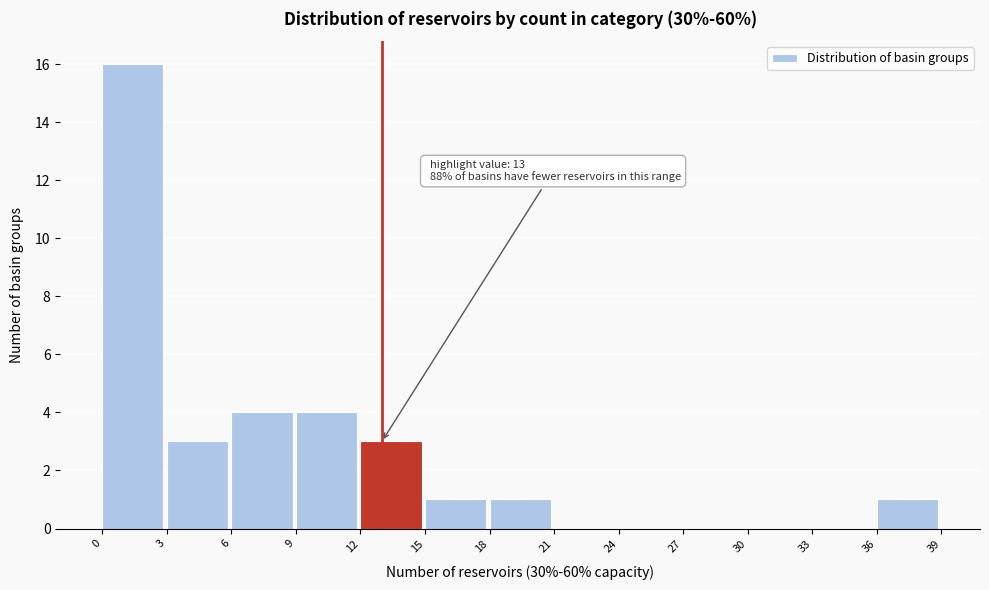

Over which range of the x-axis is the bar tallest?

0 to 3